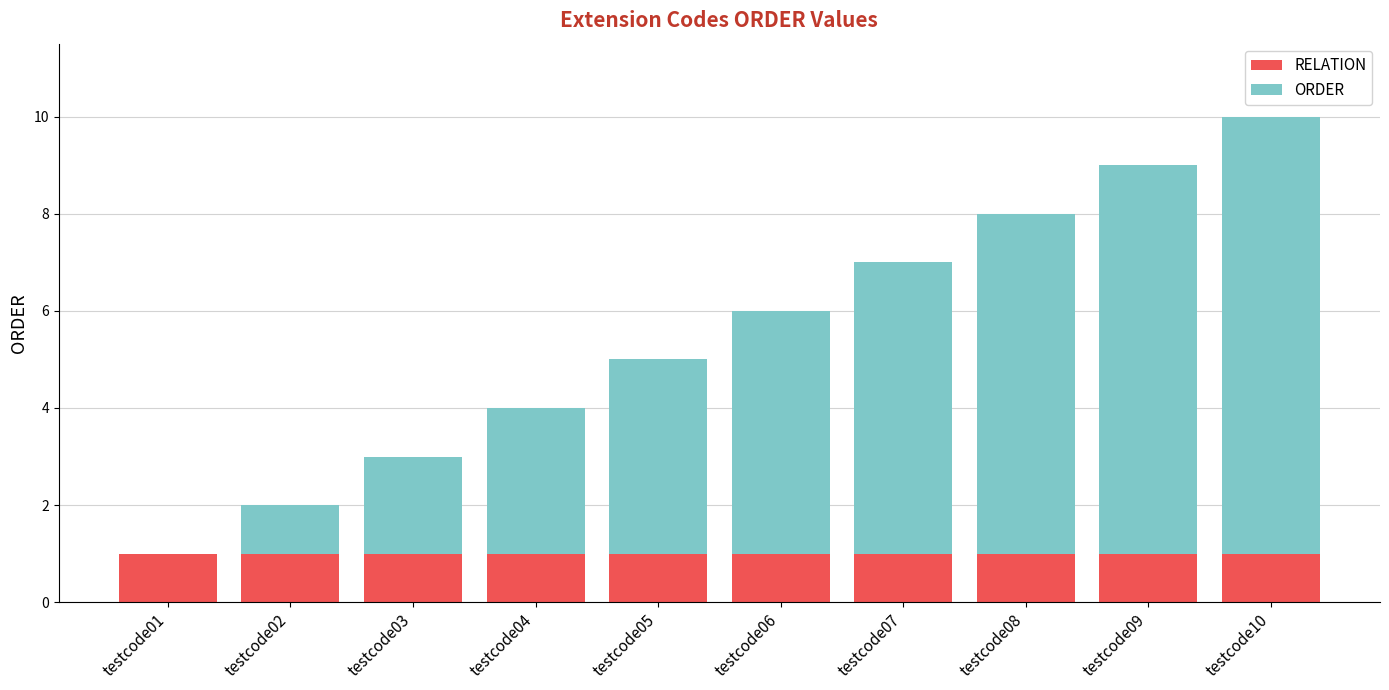

What is the sum of all RELATION values?

10